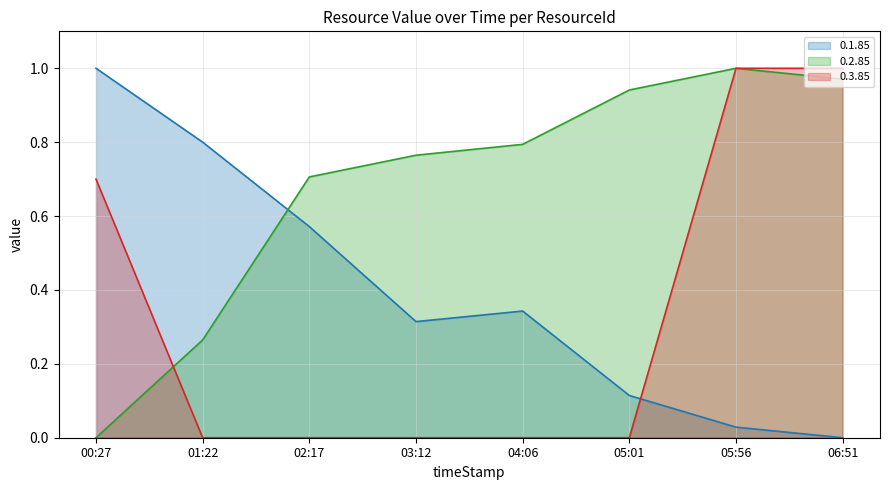

What is the difference between the highest and lowest values at 03:12?

0.8